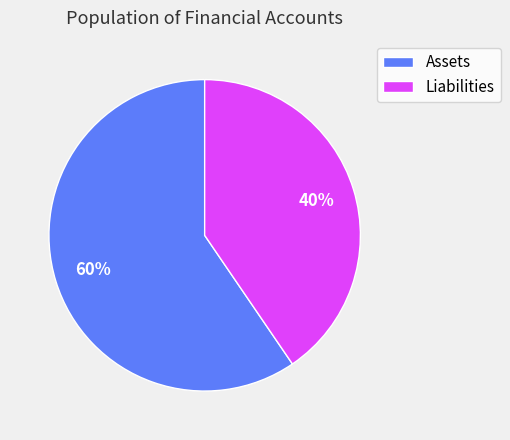

Which has a higher value, Liabilities or Assets?

Assets